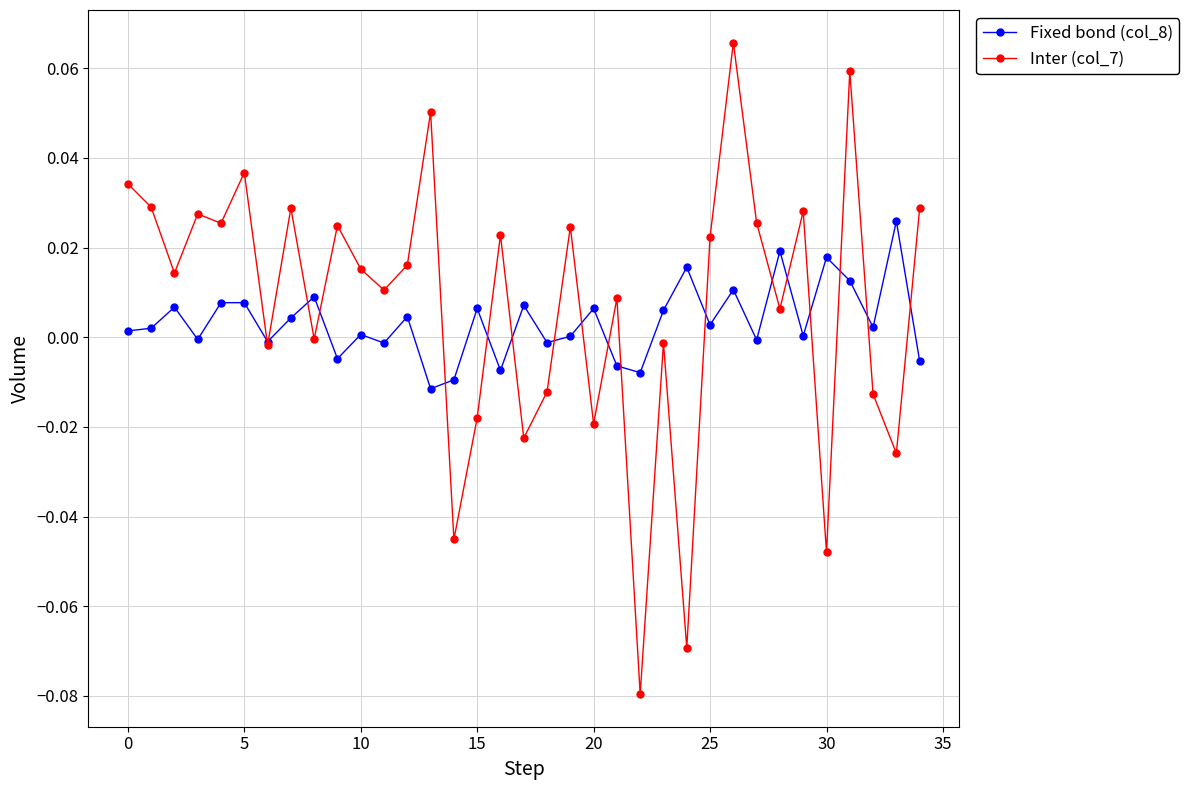

Which series has the largest range (max minus min)?

Inter (col_7)